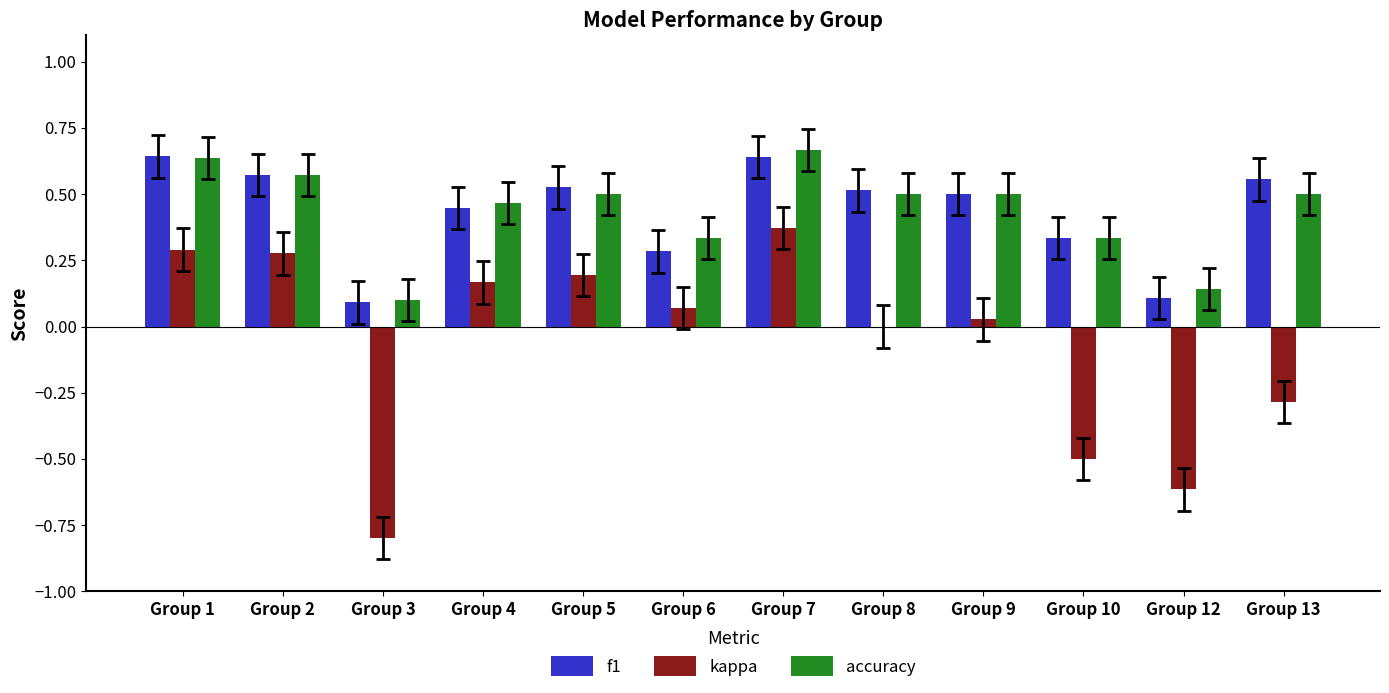

The accuracy series shows 0.3 at Group 10. True or false?

True